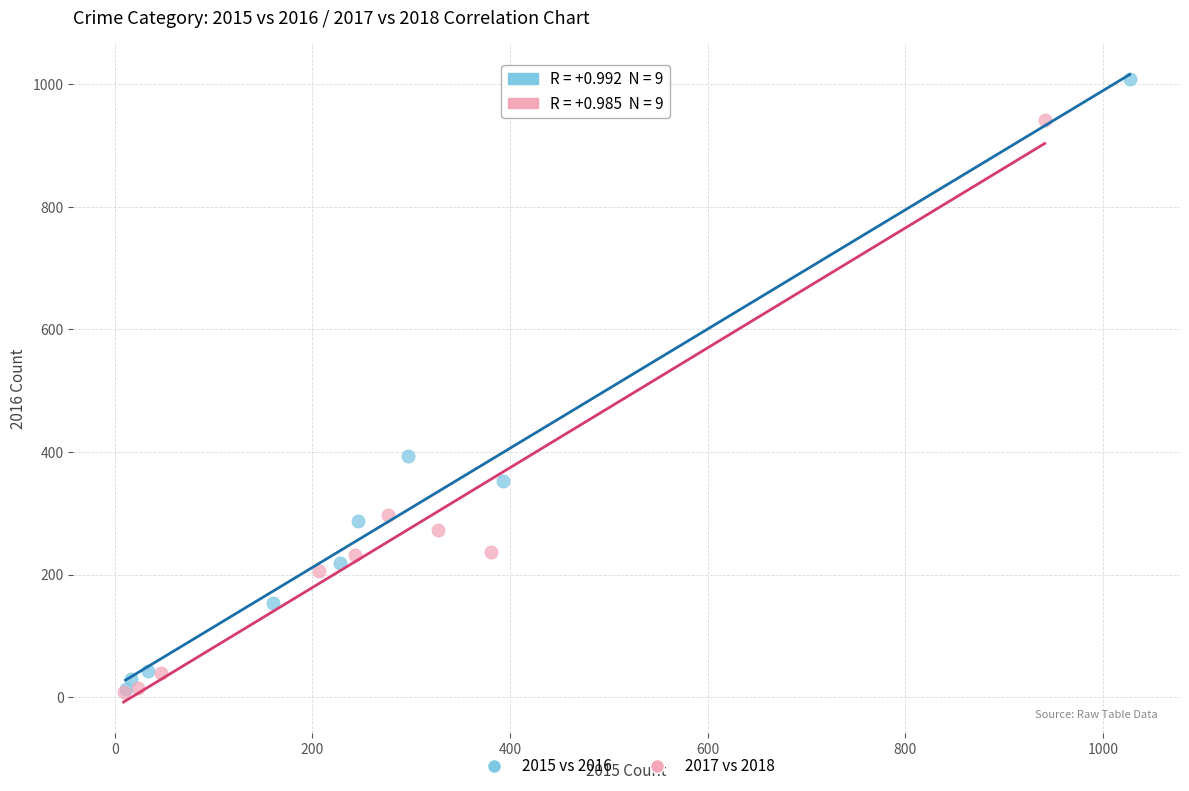

What are all the series names shown in the legend?

2015 vs 2016, 2017 vs 2018